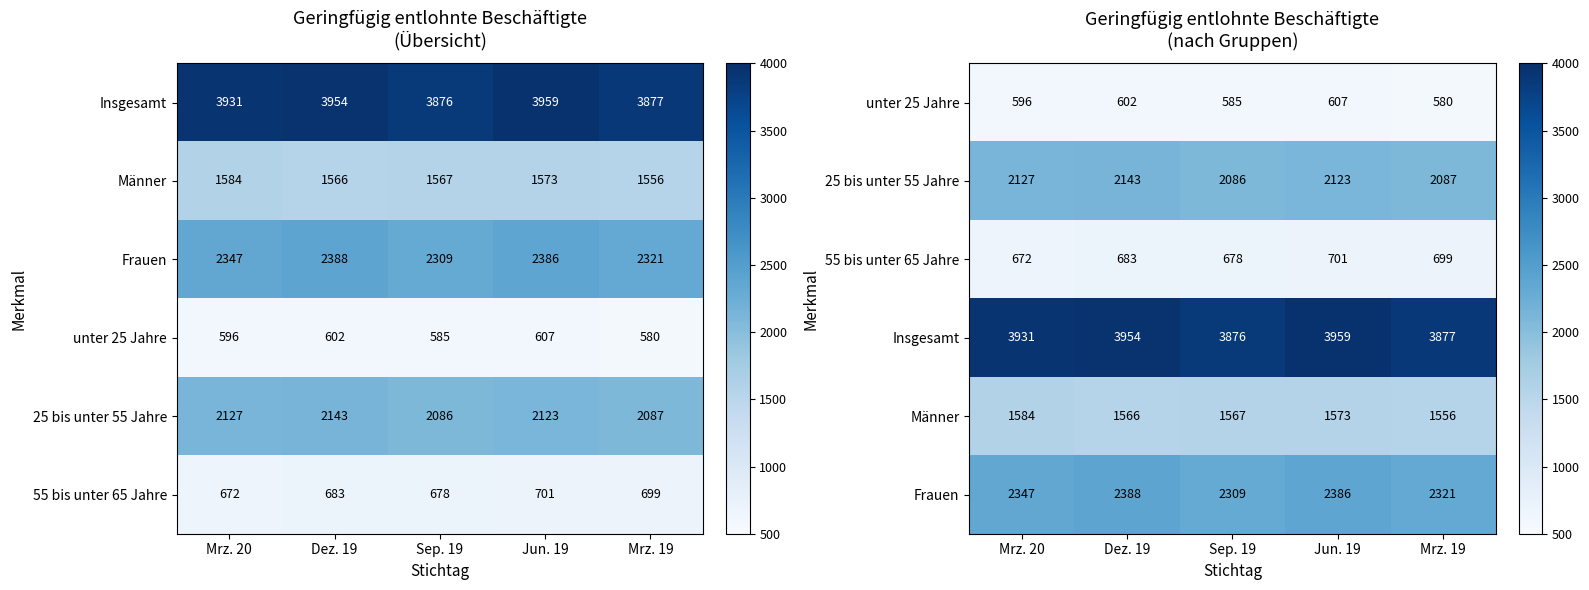

Between Mrz. 20 and Dez. 19, which is larger?

Dez. 19